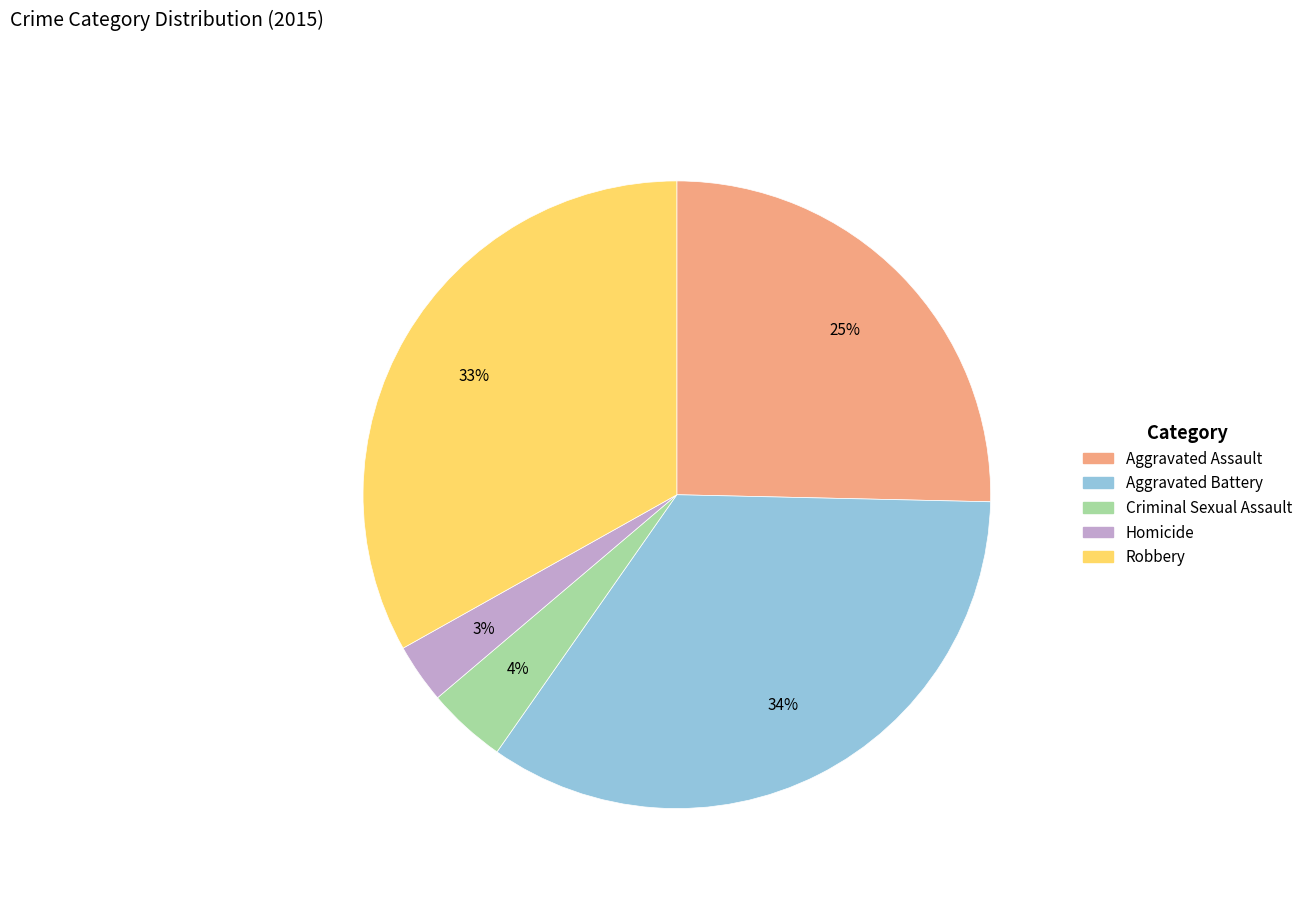

What is the largest slice in the pie chart?

Aggravated Battery